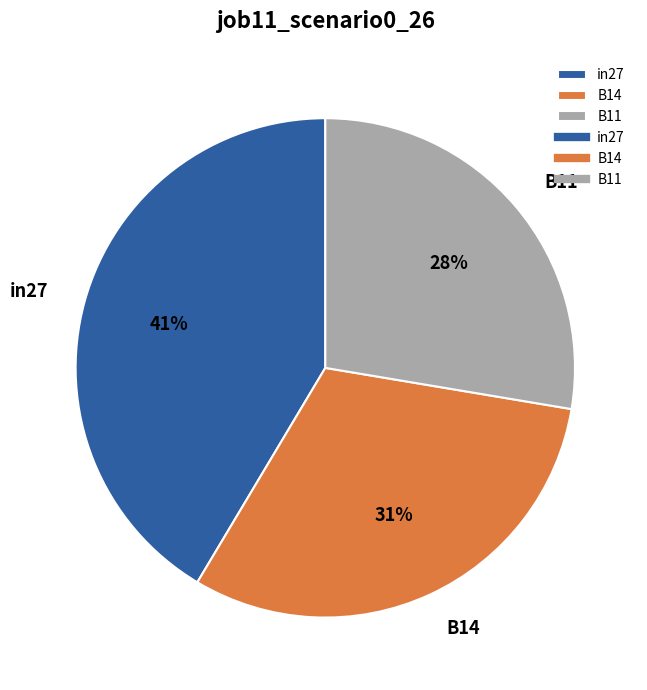

Is there any slice that represents more than half of the pie?

No